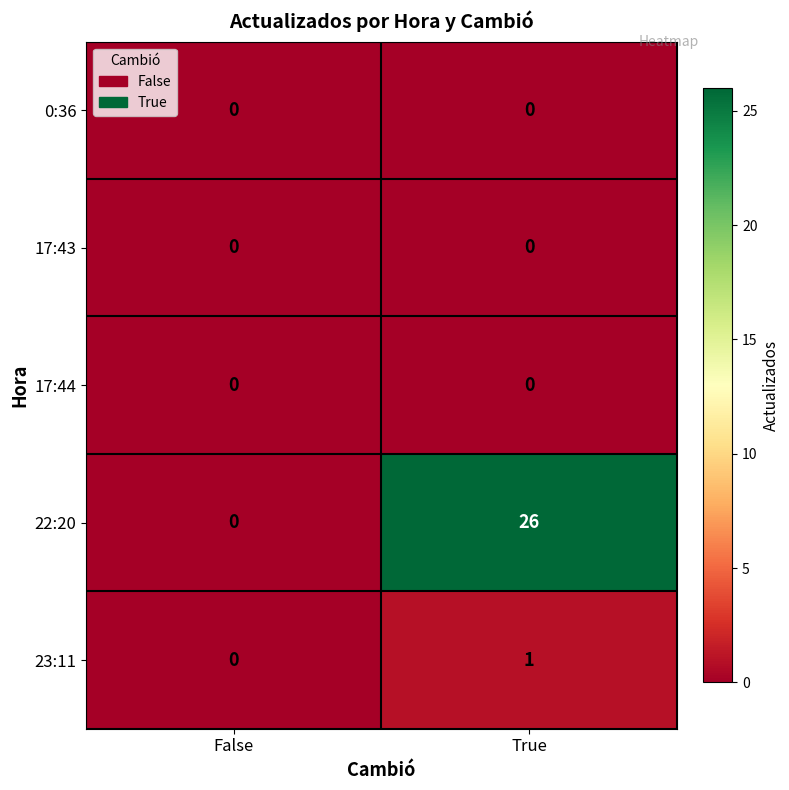

List the labels in order of 23:11 value, smallest first.

False, True